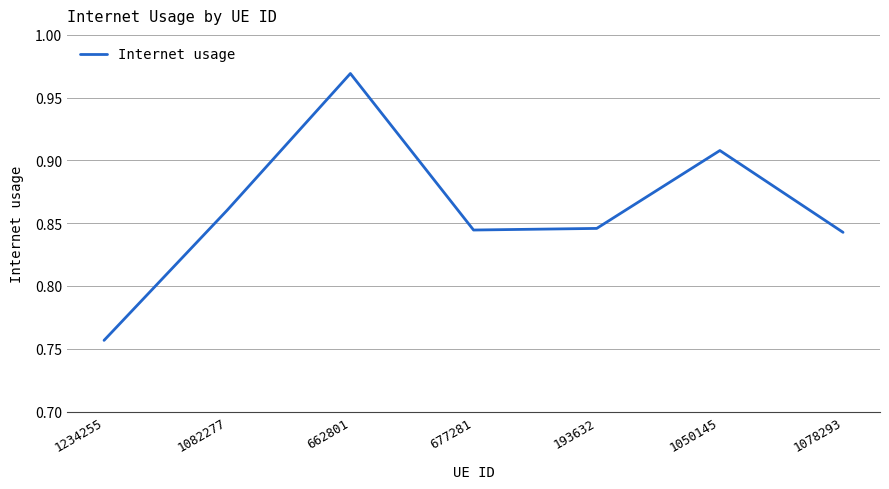

Between 677281 and 1082277, which is larger?

1082277